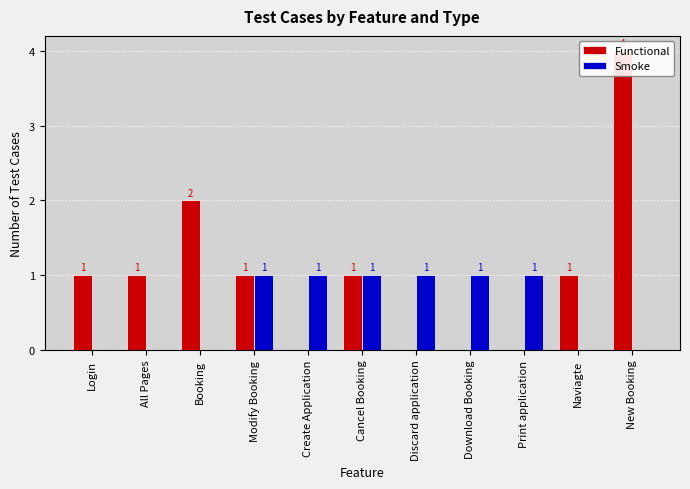

What are all the series names shown in the legend?

Functional, Smoke